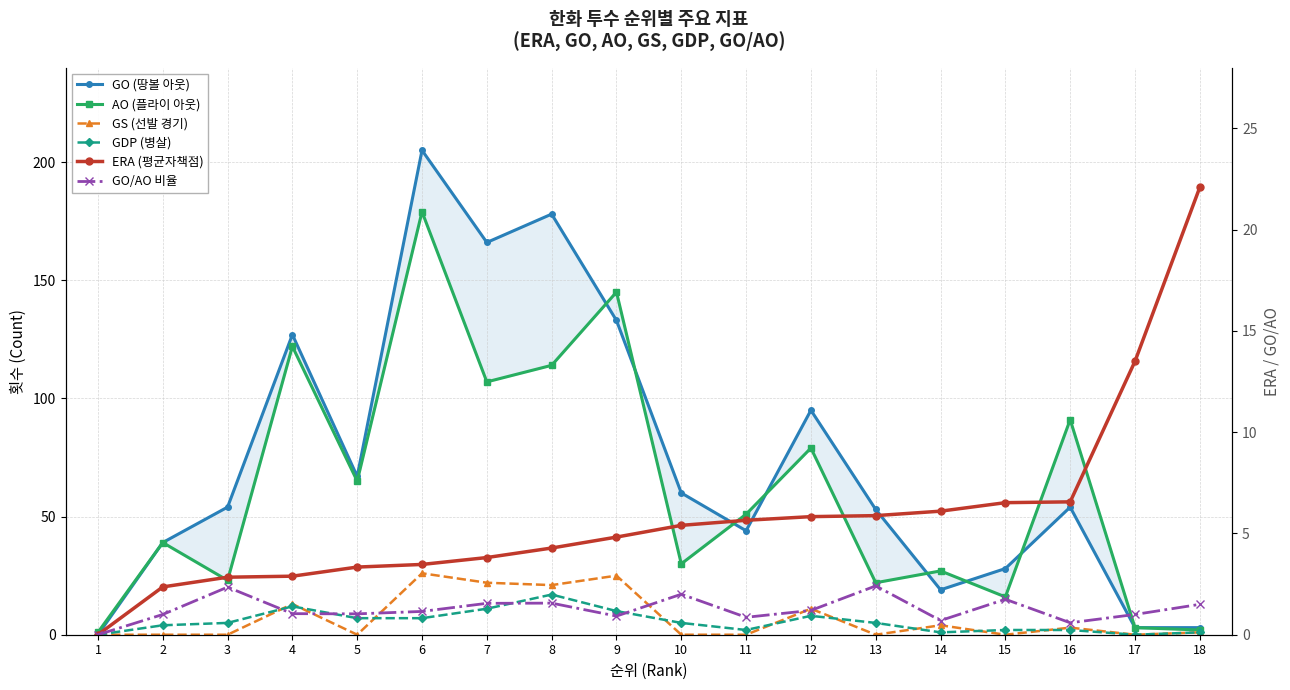

What is the difference between the maximum and minimum values in the AO (플라이 아웃) series?

178.0